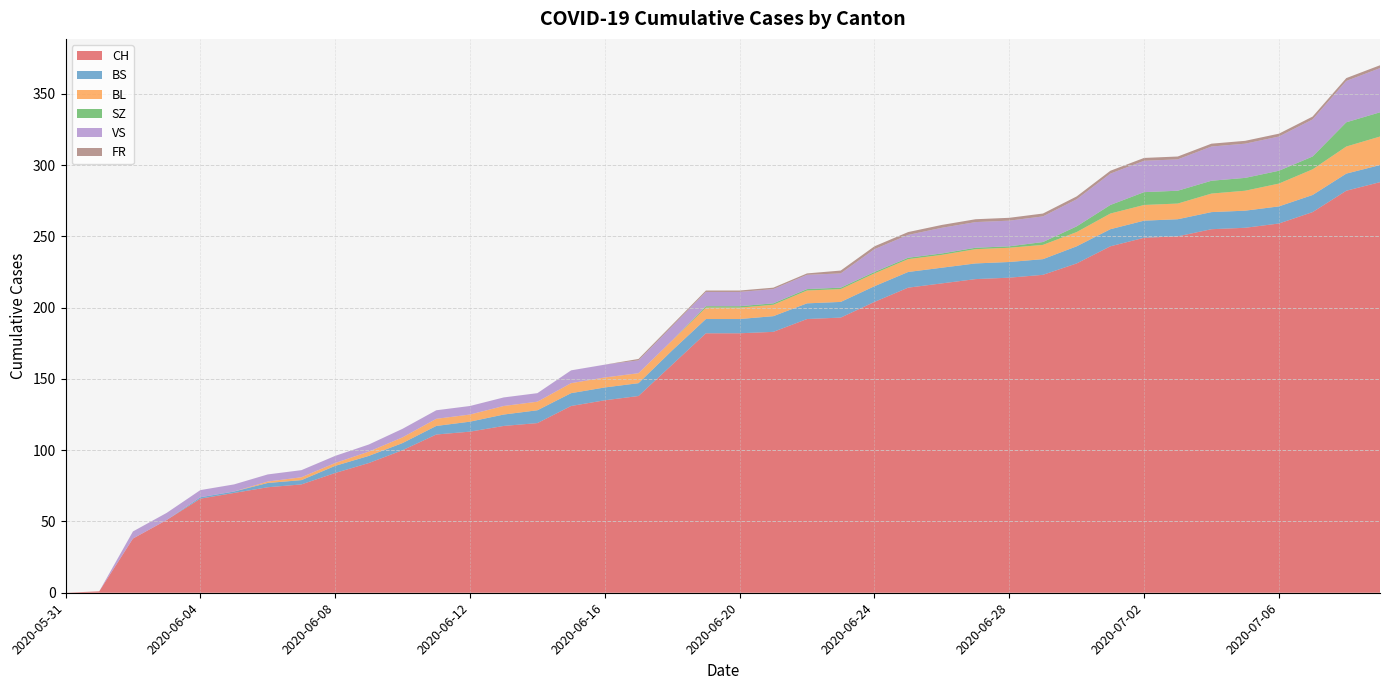

Reading right to left, transcribe all the data shown in this chart.

CH: 288	282	267	259	256	255	250	249	243	231	223	221	220	217	214	204	193	192	183	182	182	160	138	135	131	119	117	113	111	100	91	84	76	74	70	66	51	38	1	0
BS: 12	12	12	12	12	12	12	12	12	12	11	11	11	11	11	11	11	11	11	10	10	10	9	9	9	9	8	7	6	5	5	5	3	3	1	1	0	0	0	0
BL: 20	19	18	16	14	13	11	11	11	10	10	10	10	9	9	9	9	9	8	8	8	7	7	7	7	6	6	5	5	4	3	2	2	1	0	0	0	0	0	0
SZ: 17	17	9	9	9	9	9	9	6	4	2	1	1	1	1	1	1	1	1	1	1	0	0	0	0	0	0	0	0	0	0	0	0	0	0	0	0	0	0	0
VS: 31	29	26	24	24	24	22	22	22	19	18	18	18	18	16	16	10	10	10	10	10	10	9	9	9	6	6	6	6	6	5	5	5	5	5	5	5	5	0	0
FR: 2	2	2	2	2	2	2	2	2	2	2	2	2	2	2	2	2	1	1	1	1	1	1	0	0	0	0	0	0	0	0	0	0	0	0	0	0	0	0	0